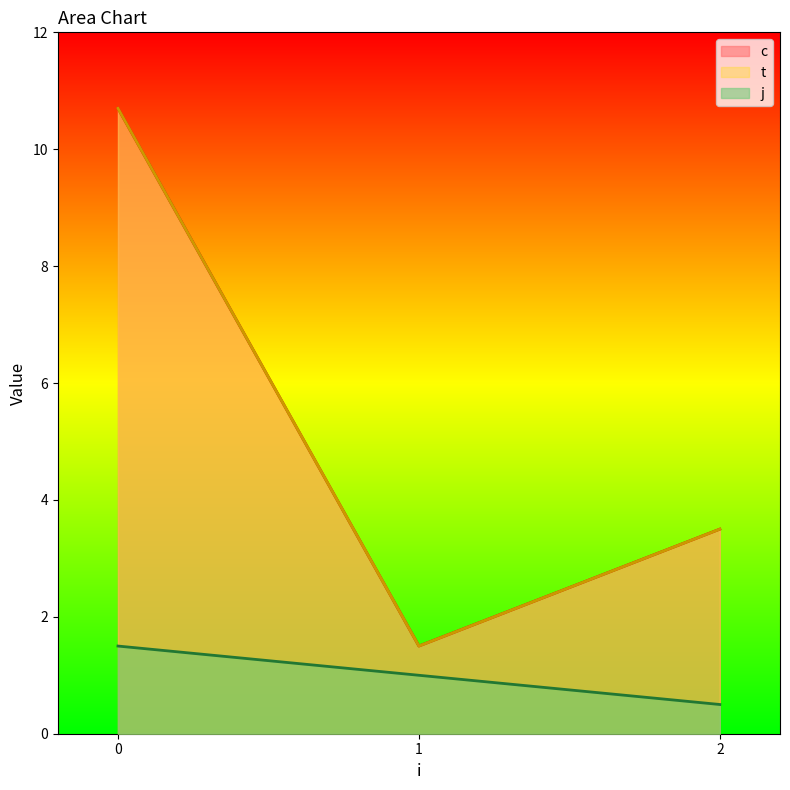

Does the chart display data point markers on the line(s)?

No